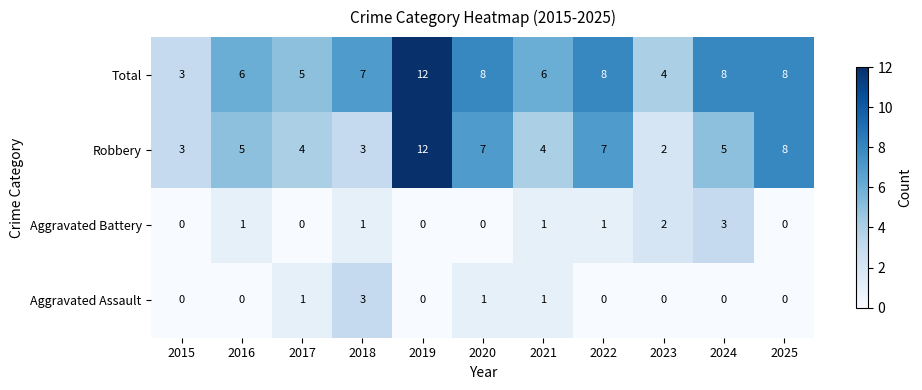

Rank the series at 2017 from lowest to highest value.

Aggravated Battery, Aggravated Assault, Robbery, Total